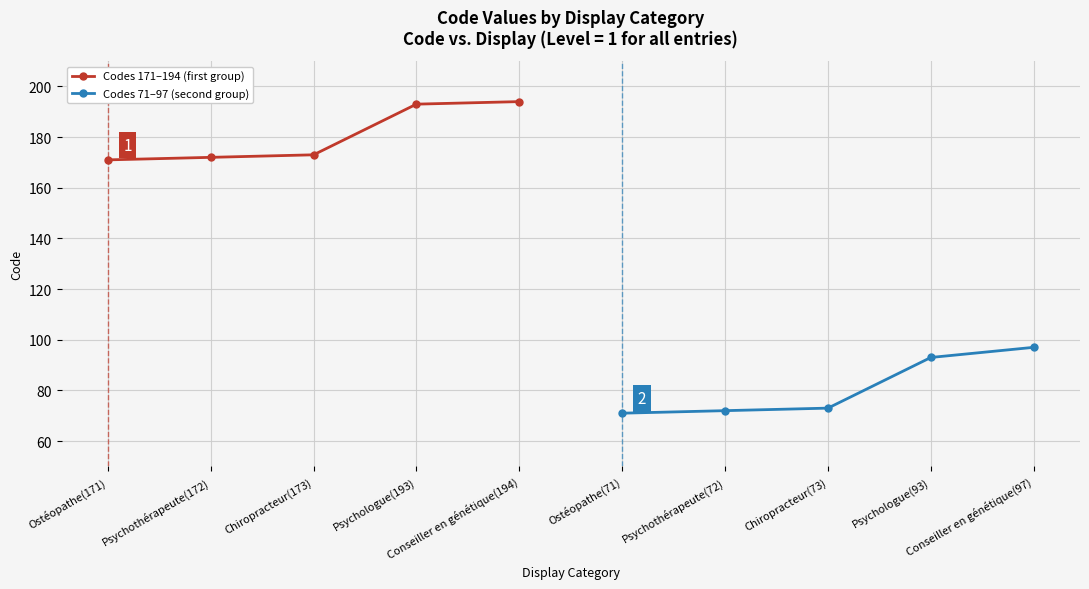

How many values in the Codes 171–194 (first group) series exceed 173?

2